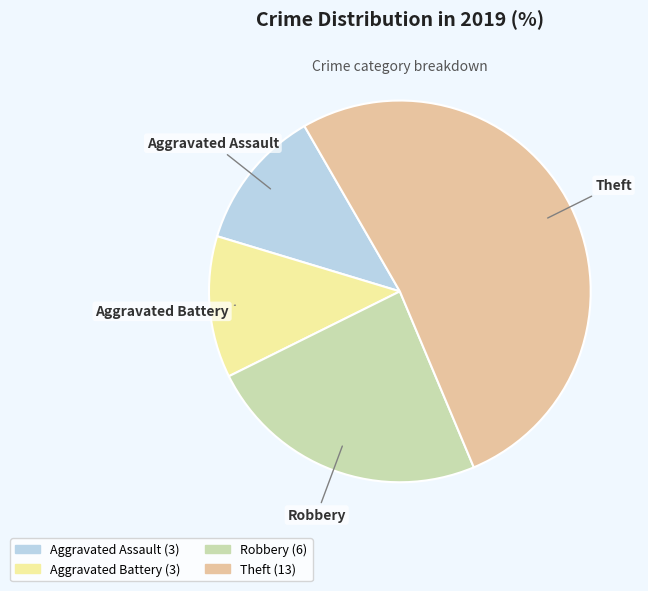

How many segments does this pie chart have?

4